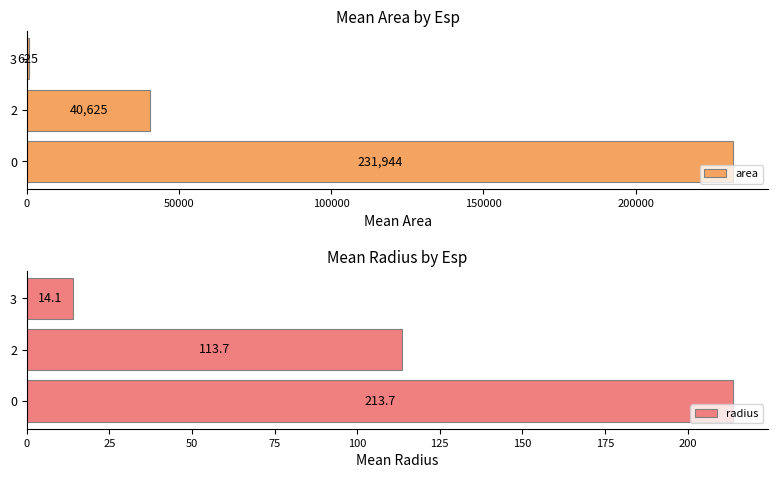

What is the maximum value for radius?

213.7